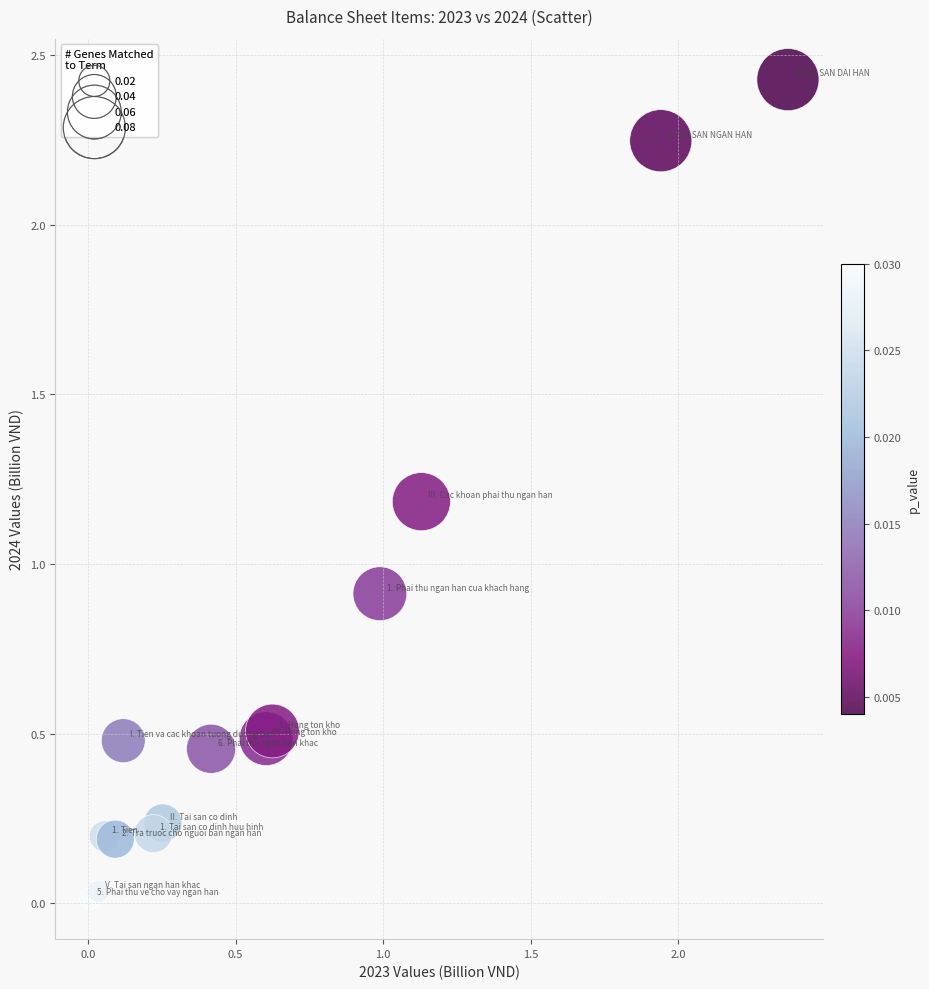

What Y value in the scatter plot is closest to 1?

0.9